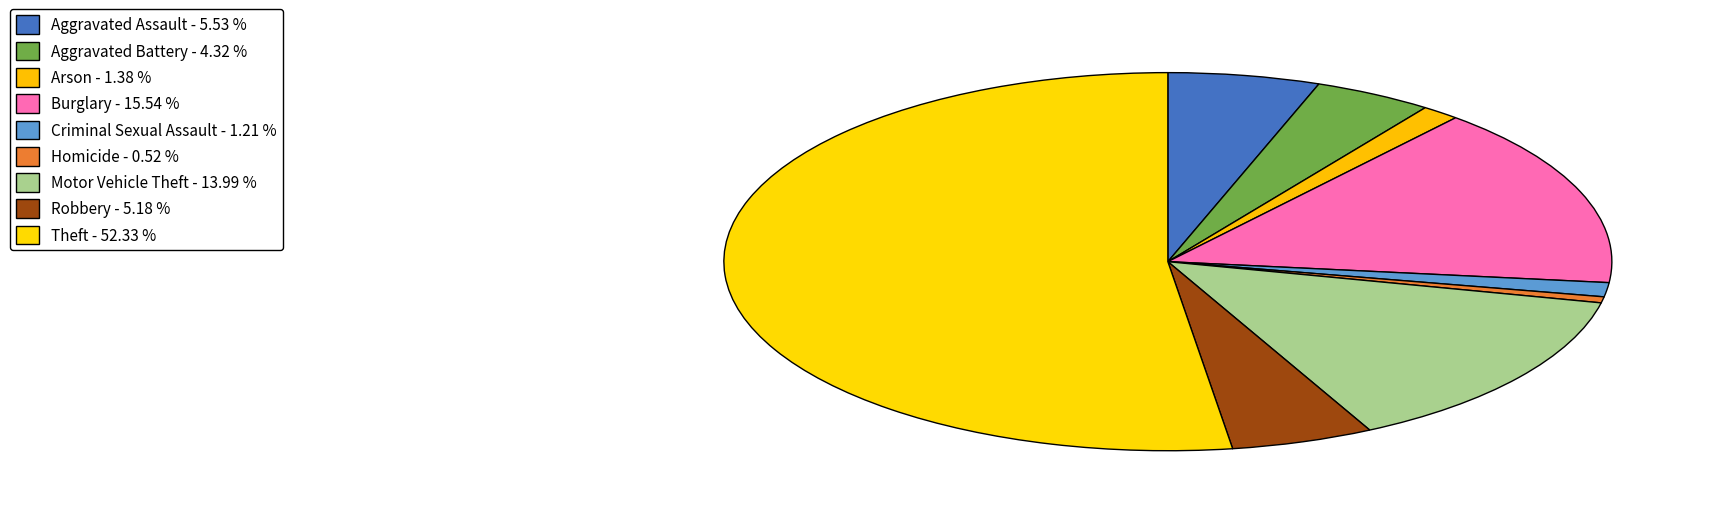

To the nearest percent, what is the combined percentage of Robbery and Homicide?

6%